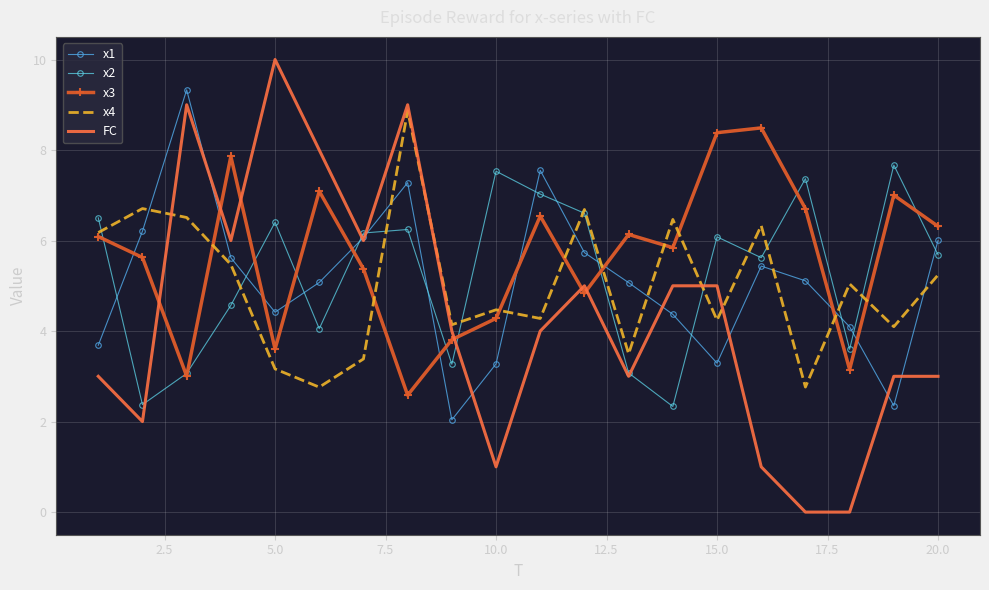

What is the difference between the second highest and minimum values in the FC series?

9.0